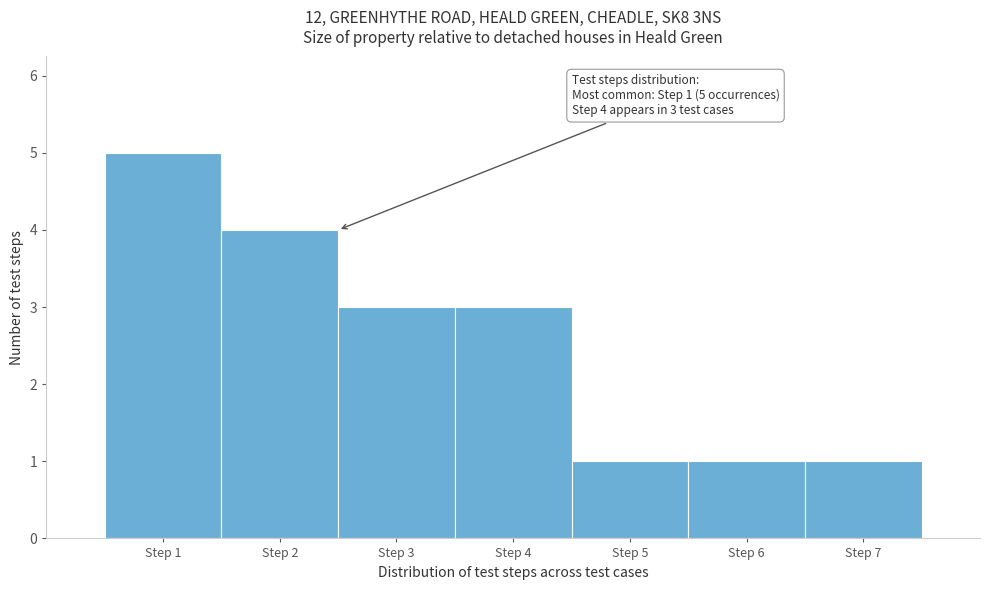

Over which range of the x-axis is the bar tallest?

0.5 to 1.5